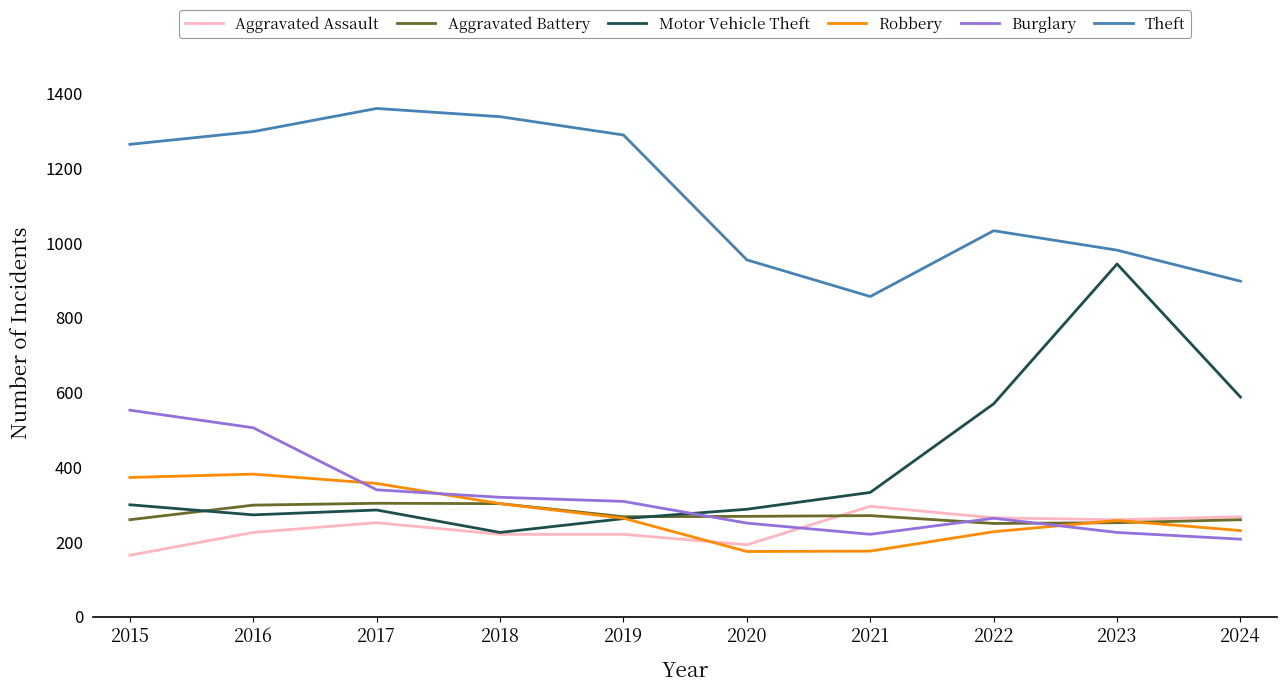

Which series changed the most between 2015 and 2018?

Burglary